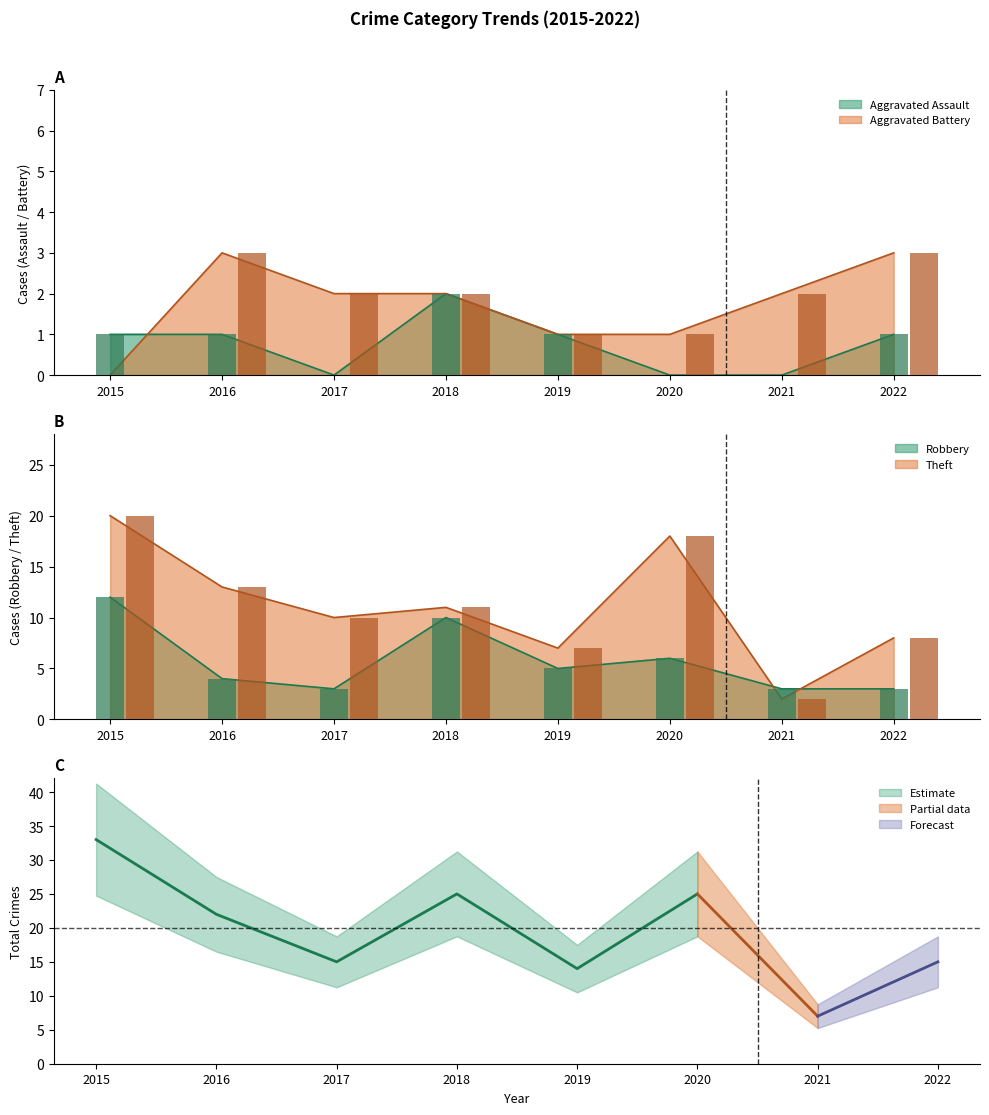

Rank the categories by Theft value from highest to lowest.

2015, 2020, 2016, 2018, 2017, 2022, 2019, 2021